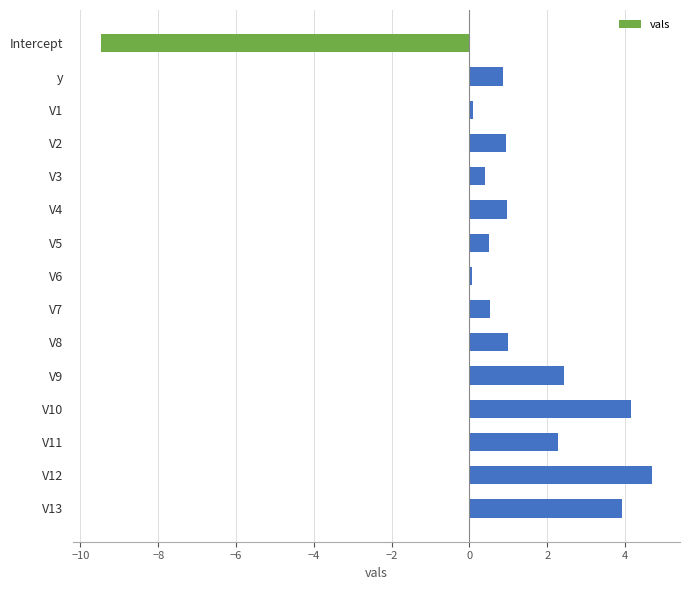

Does the chart contain any negative values?

Yes